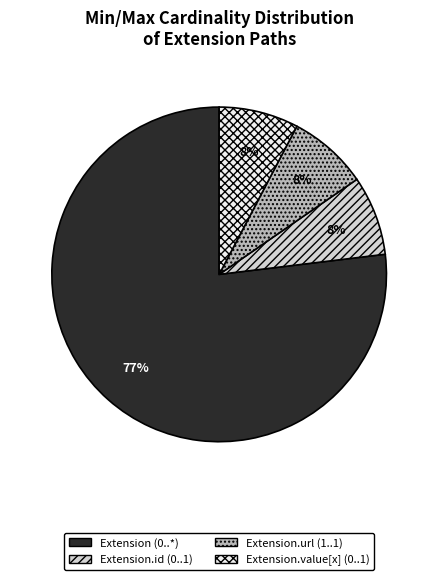

Is the sum of Extension.id (0..1) and Extension.value[x] (0..1) greater than half?

No